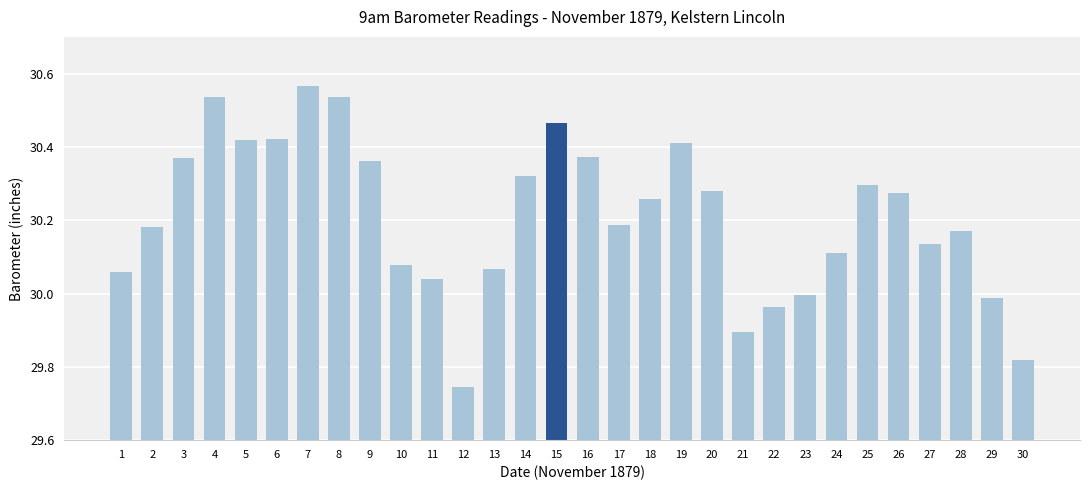

Between 2 and 16, which is larger?

16